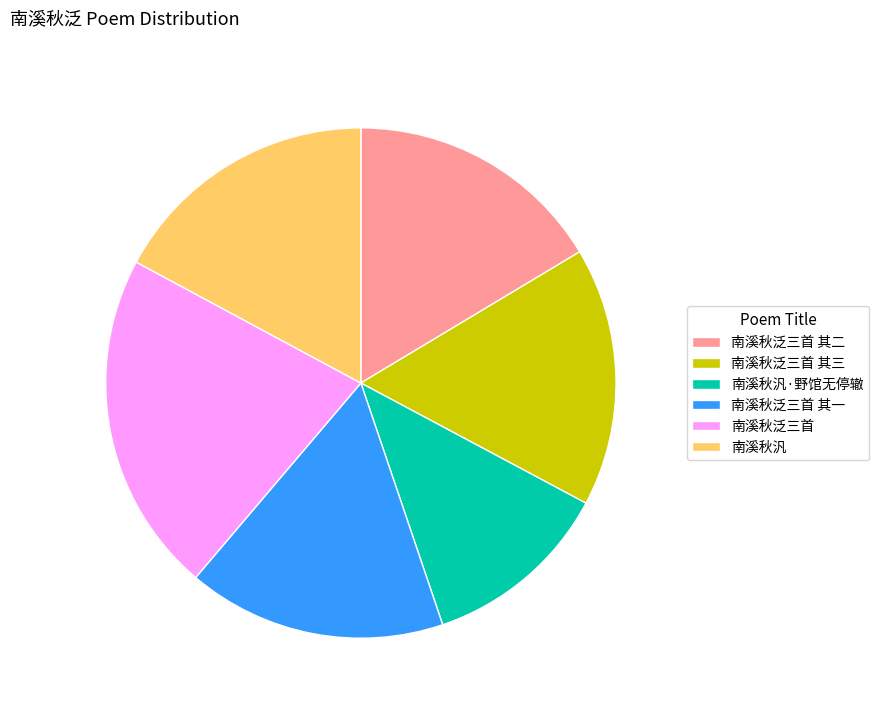

Which slice is the largest?

南溪秋泛三首